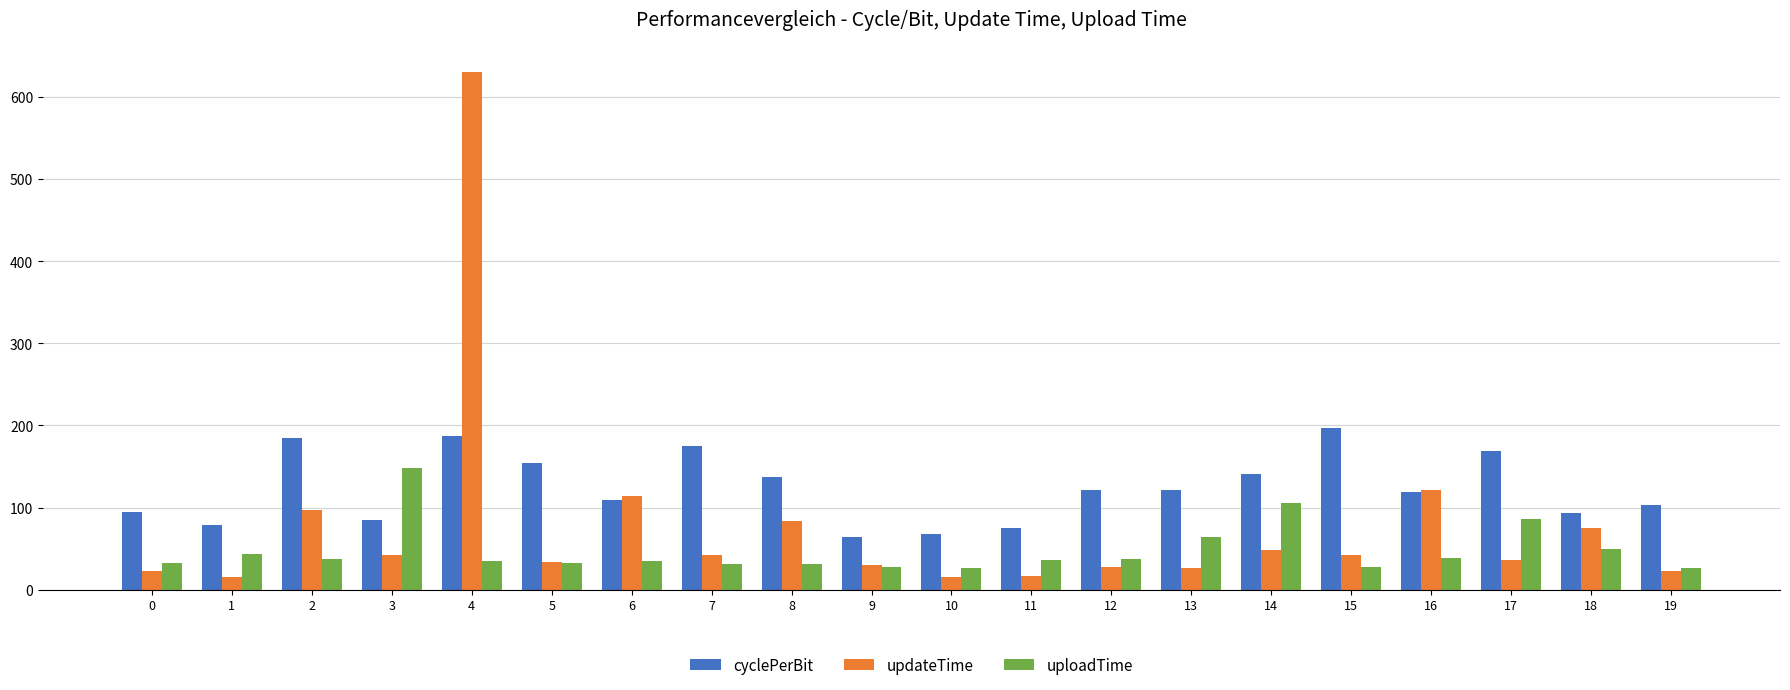

At which label is uploadTime closest to 87?

17